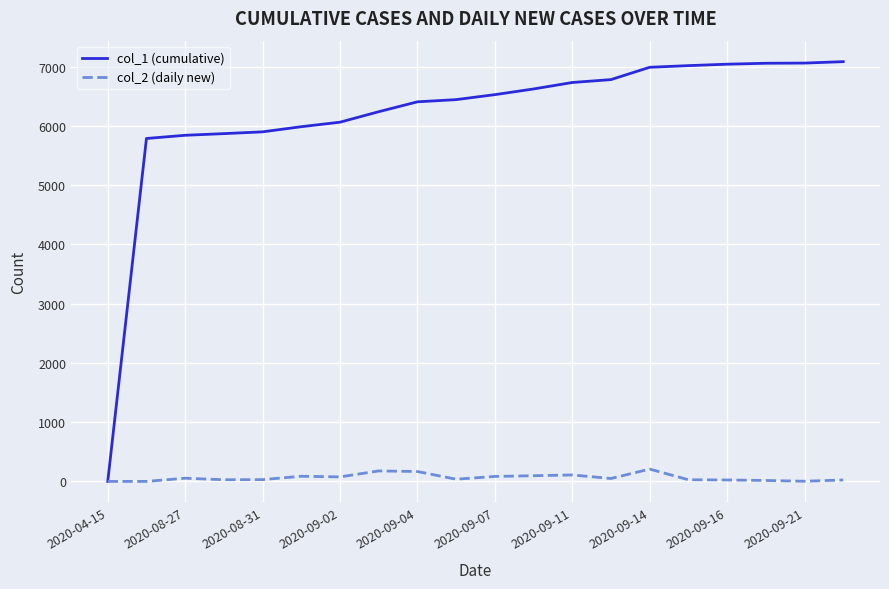

What is the average value of the col_2 (daily new) series?

65